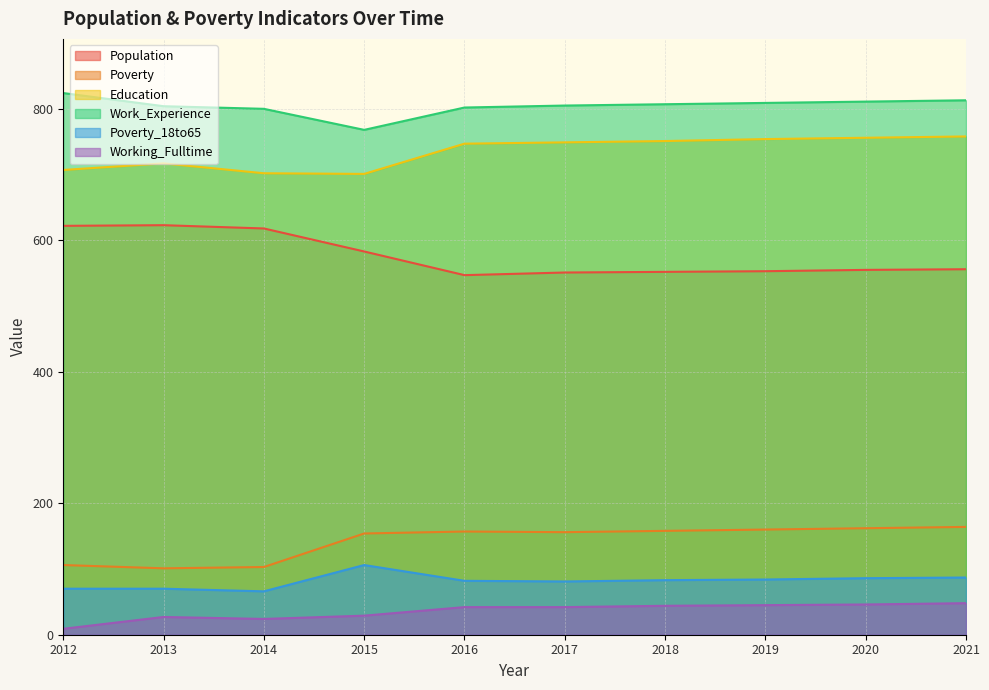

Between 2020 and 2015, which is larger?

2015